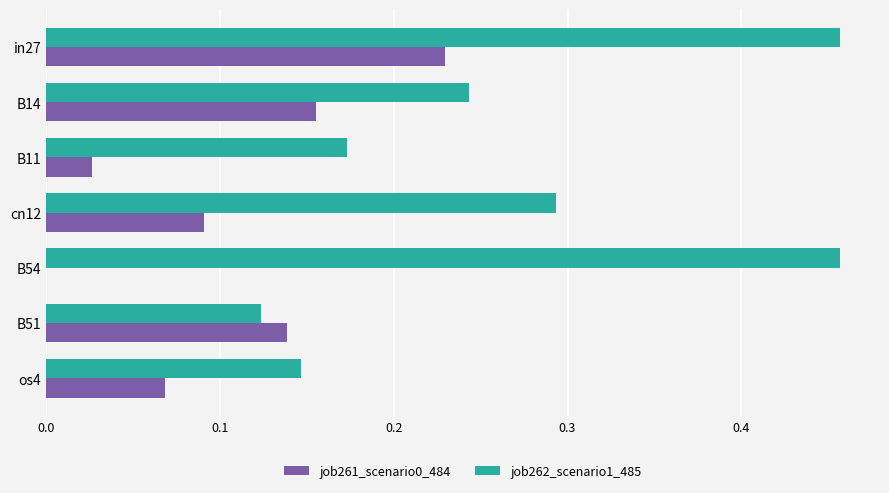

What is the total value across all series at cn12?

0.4